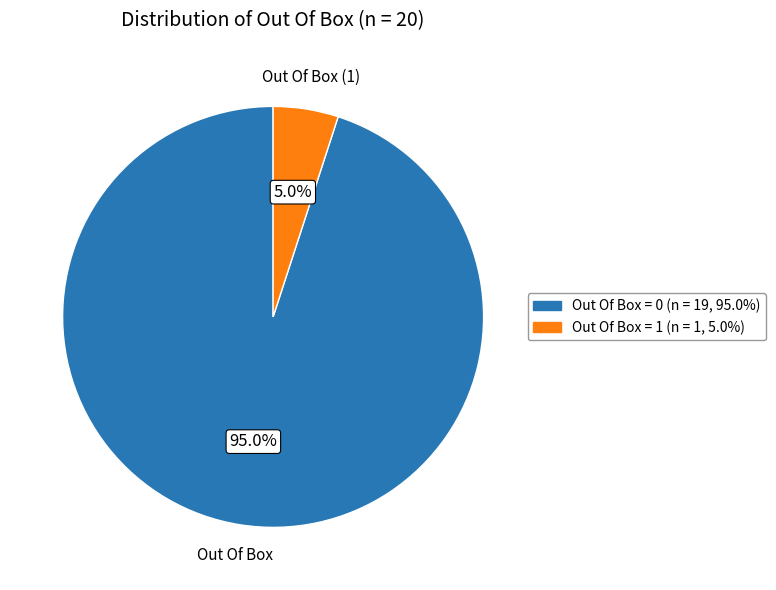

Which category has the biggest portion of the pie?

Out Of Box = 0